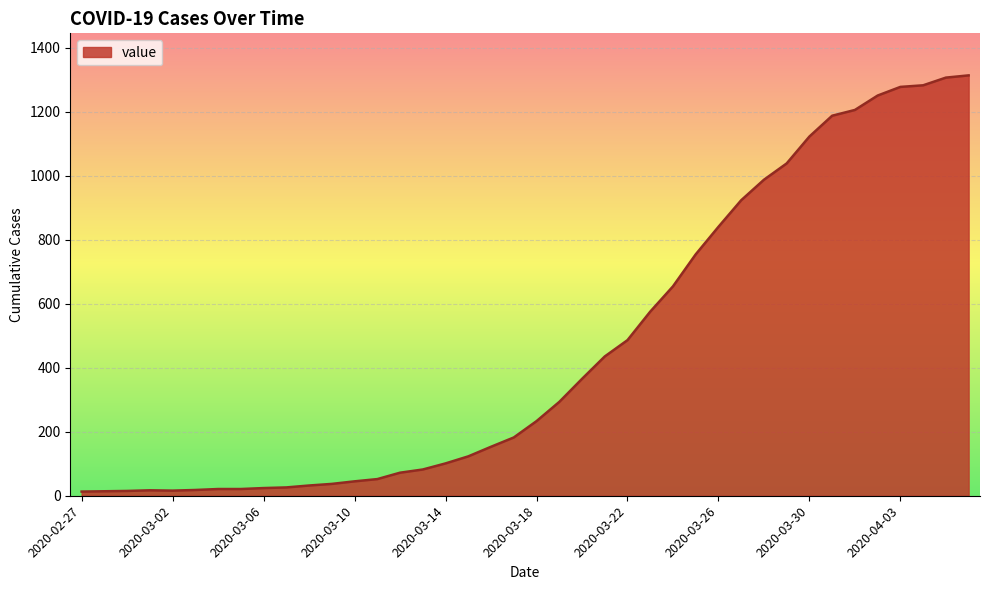

How many points are higher than both their immediate neighbors (excluding endpoints)?

1